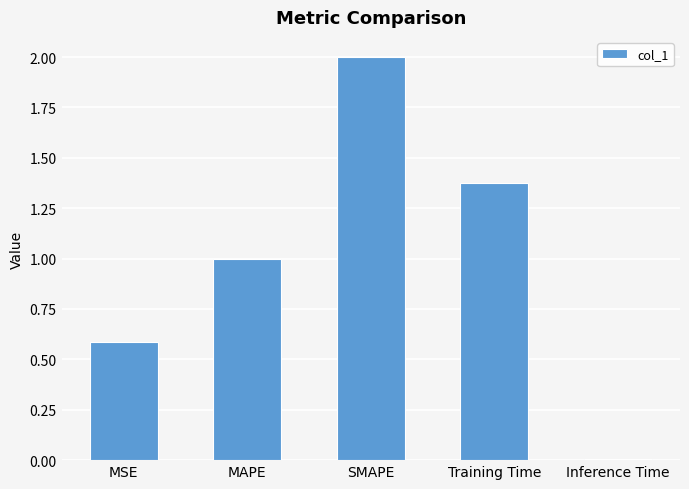

Which category has the highest value across all series?

SMAPE